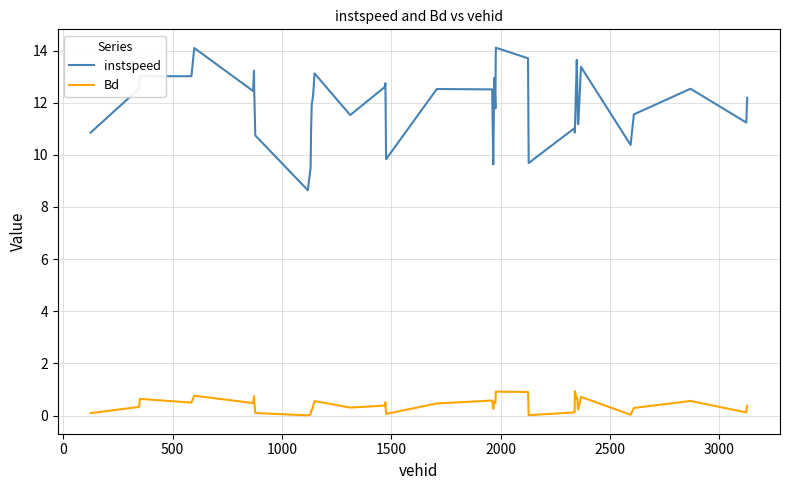

Which series has the widest spread of values?

instspeed